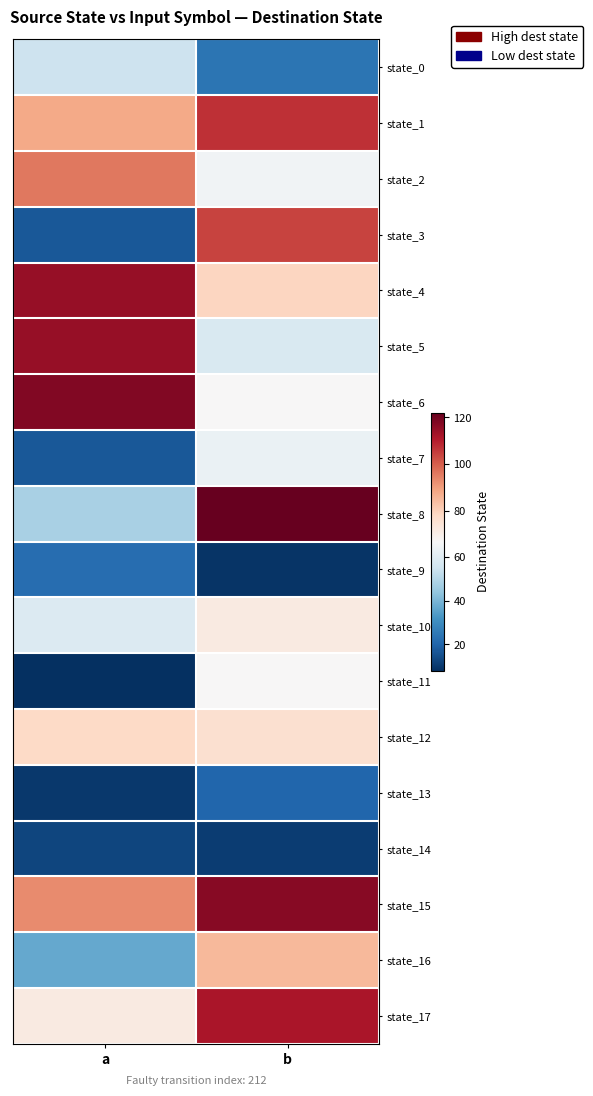

Which series has the largest total across all categories?

state_15